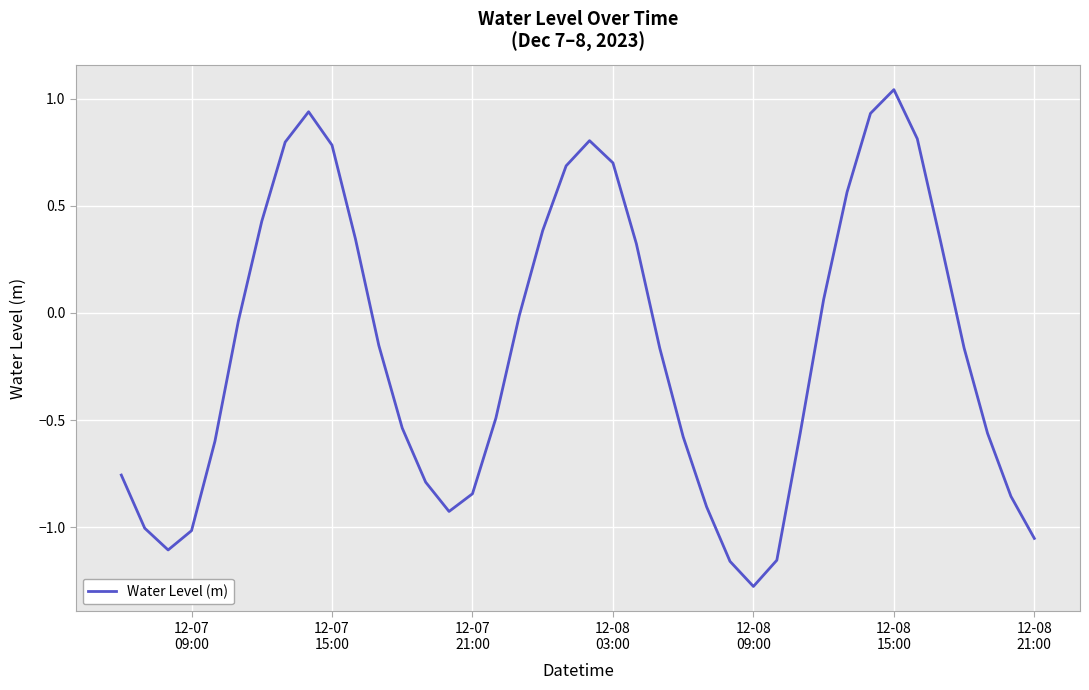

Is this an area chart (filled region under the line)?

No